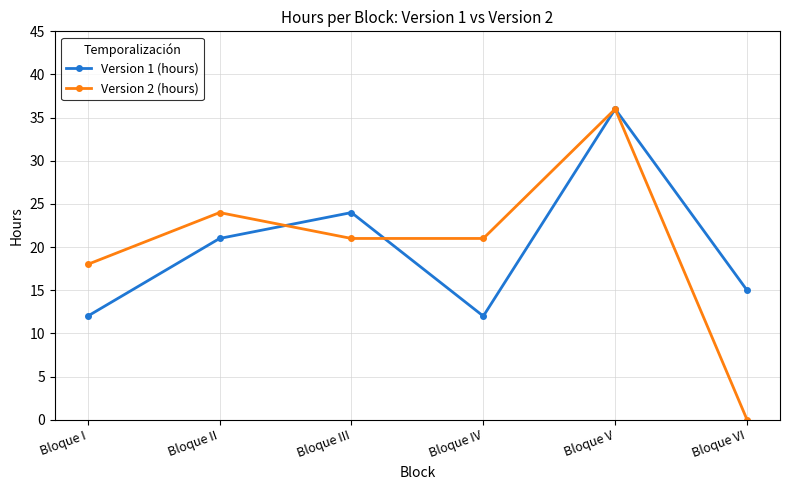

What is the average value of the Version 2 (hours) series?

20